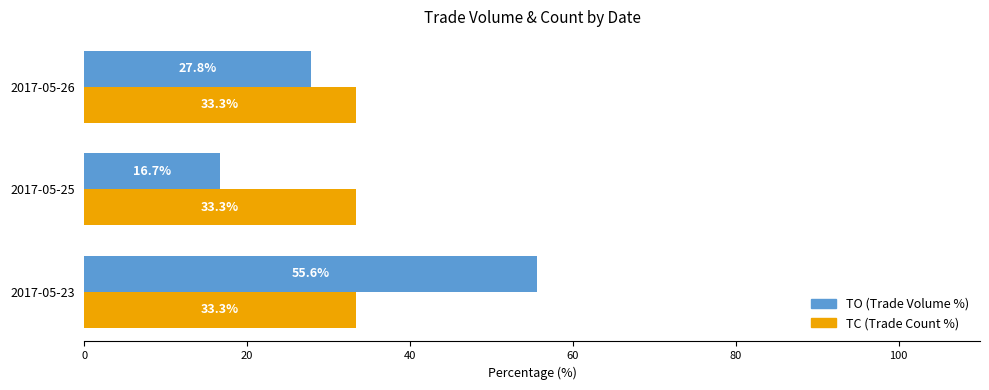

What are all the series names shown in the legend?

TO (Trade Volume %), TC (Trade Count %)